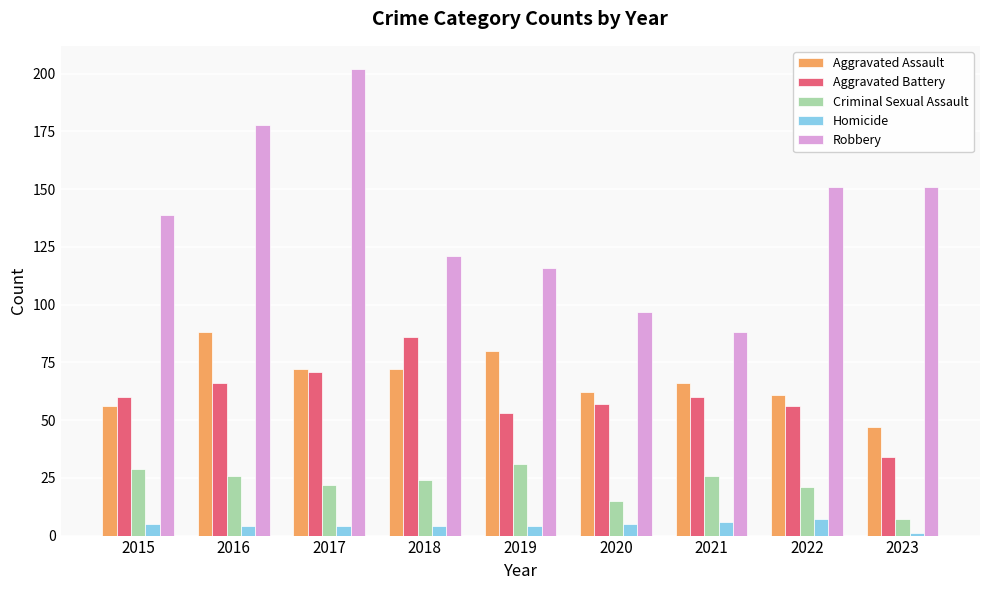

Which category has the lowest value in the Criminal Sexual Assault series?

2023